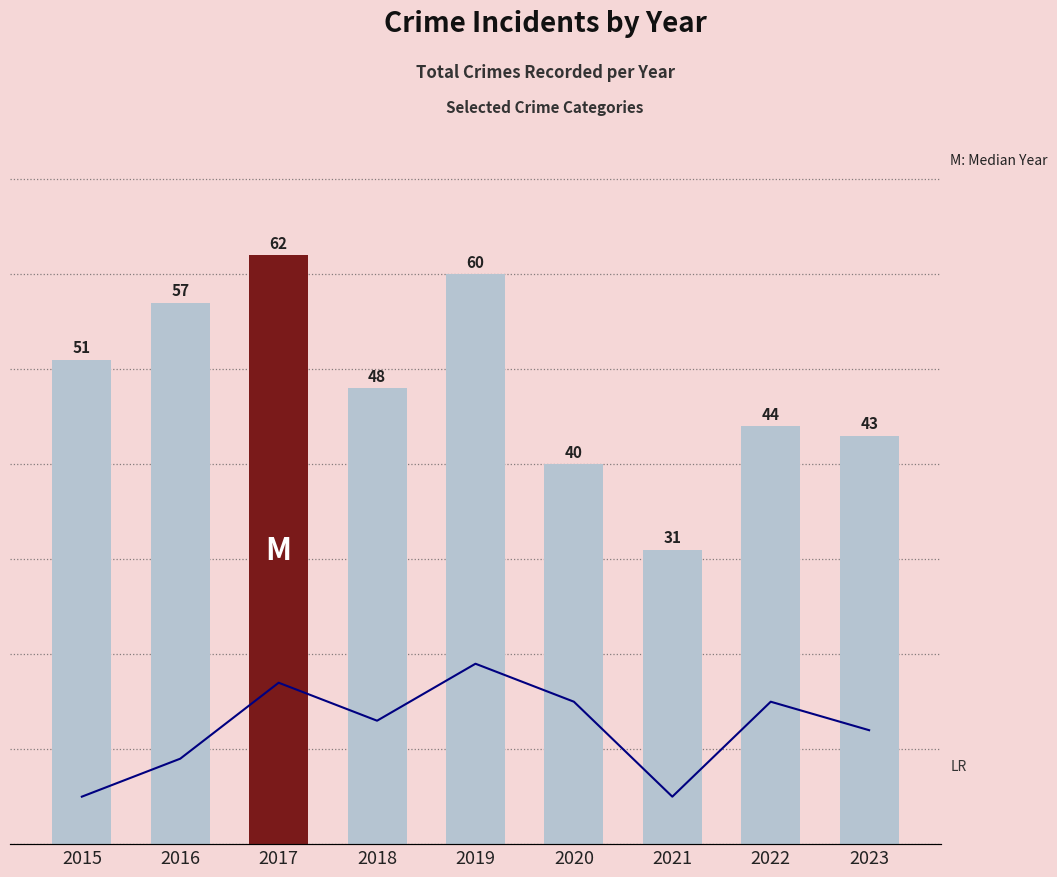

At how many categories does at least one series exceed 48?

4